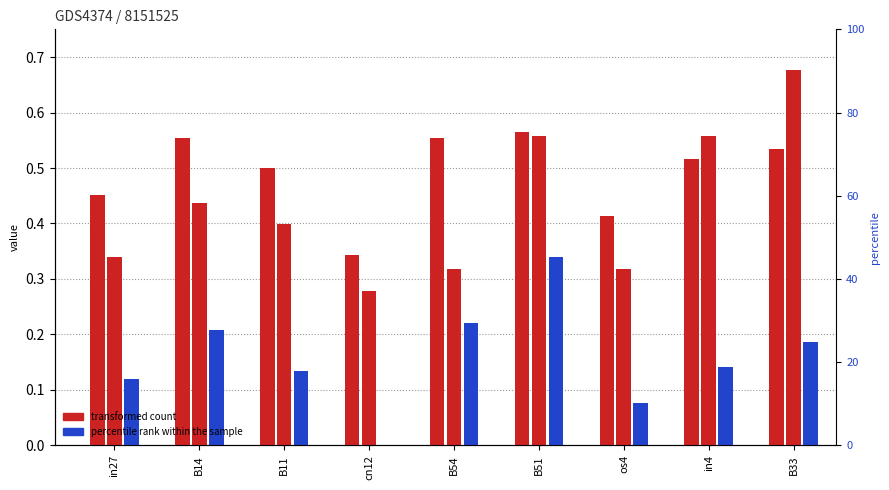

How many series are shown in this chart?

3